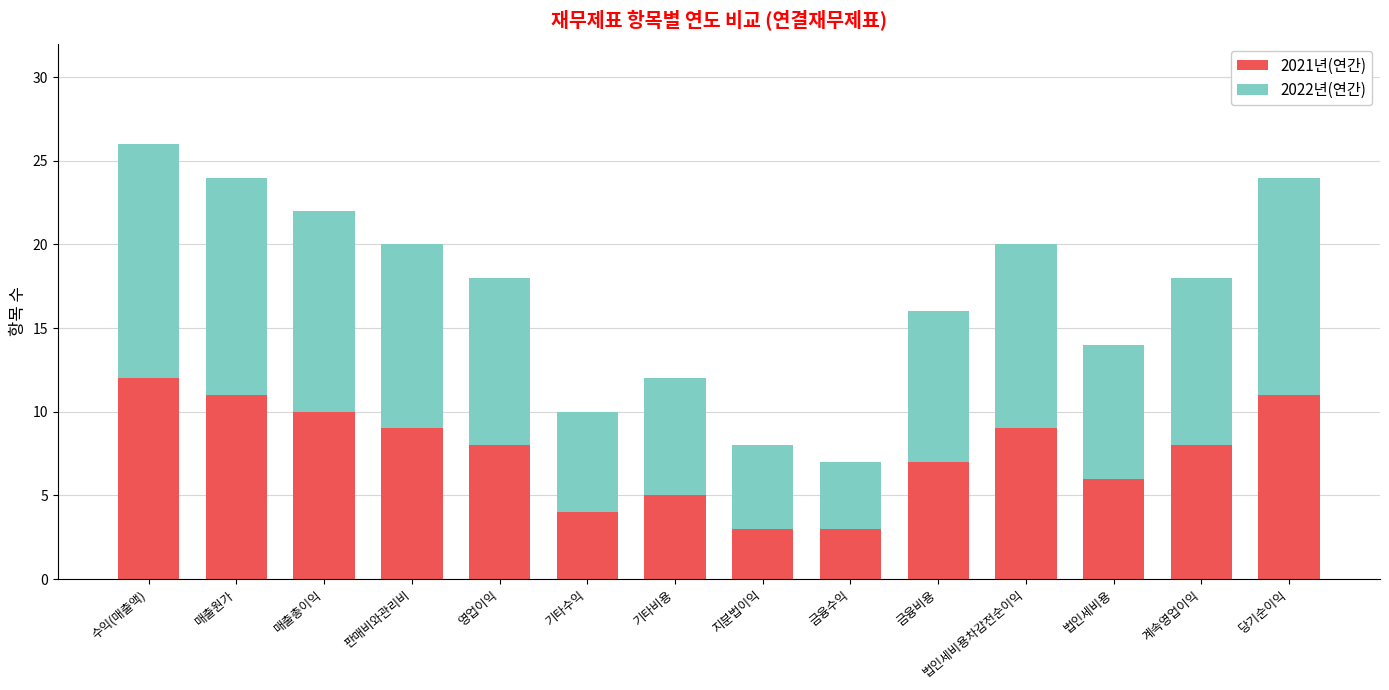

What is the average value of the 2021년(연간) series?

8